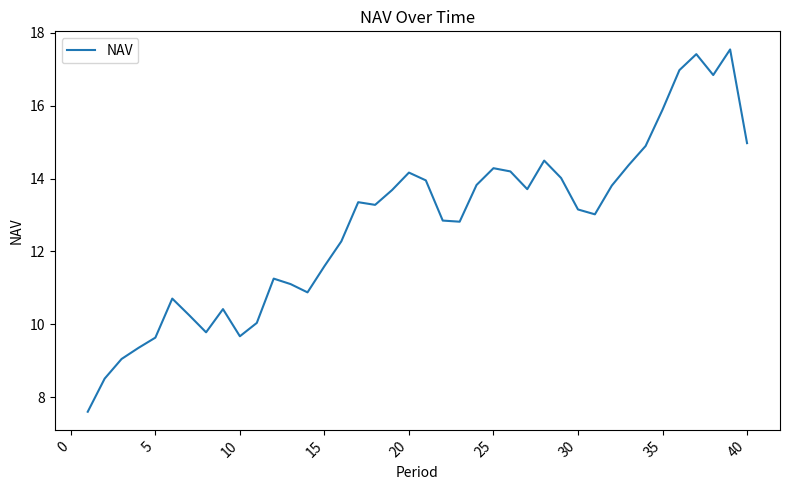

What is the smallest value displayed?

7.6